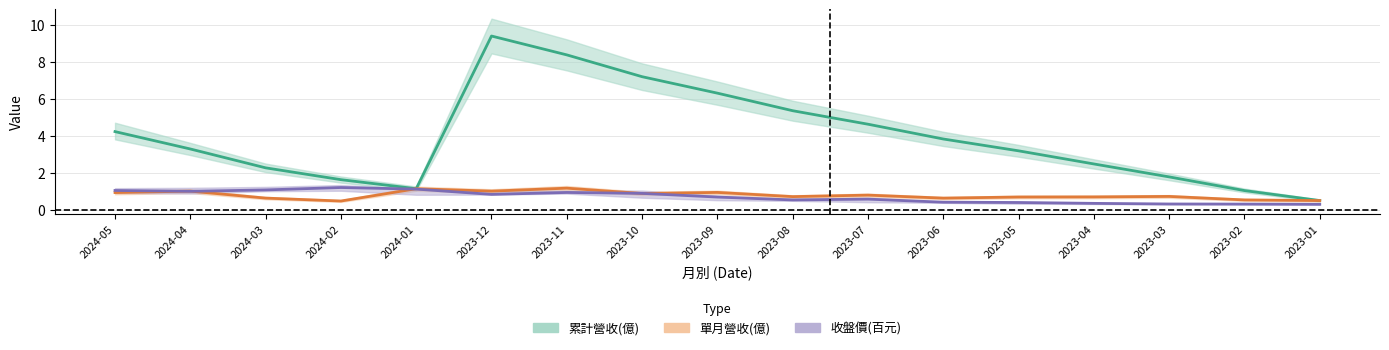

Where is the first local minimum for 單月營收(億)?

2024-02